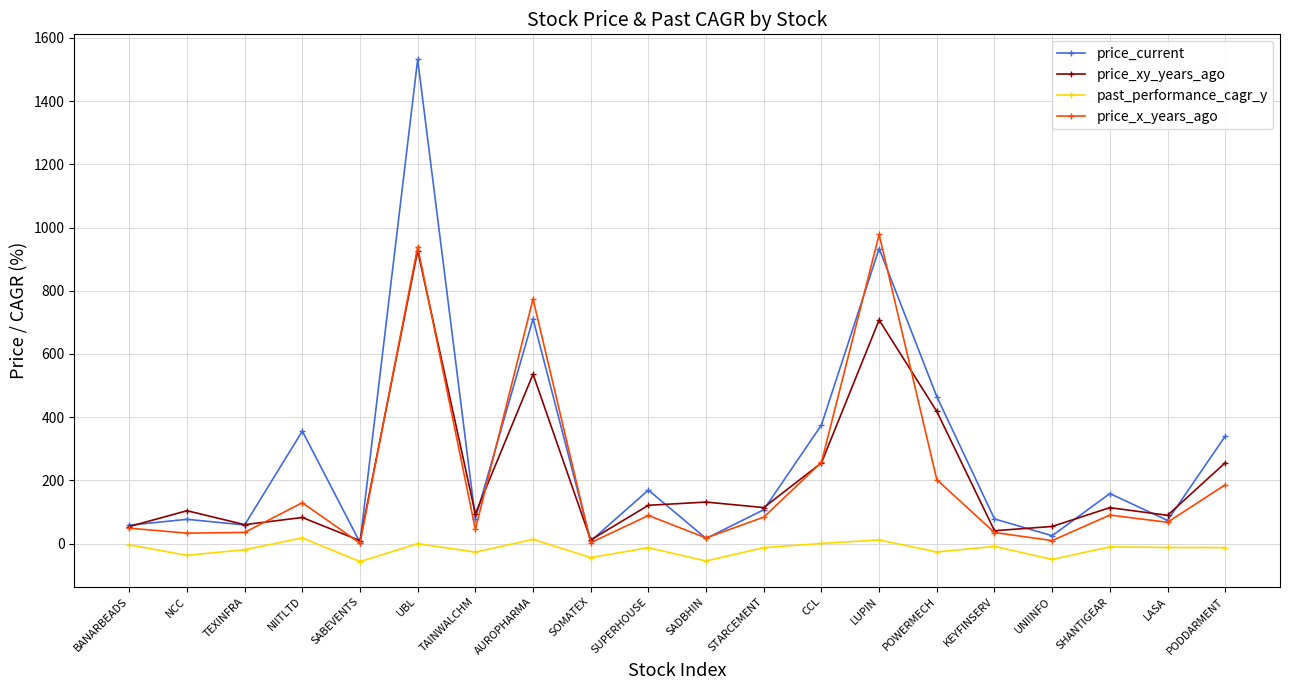

What is the total value across all series at UBL?

3396.6